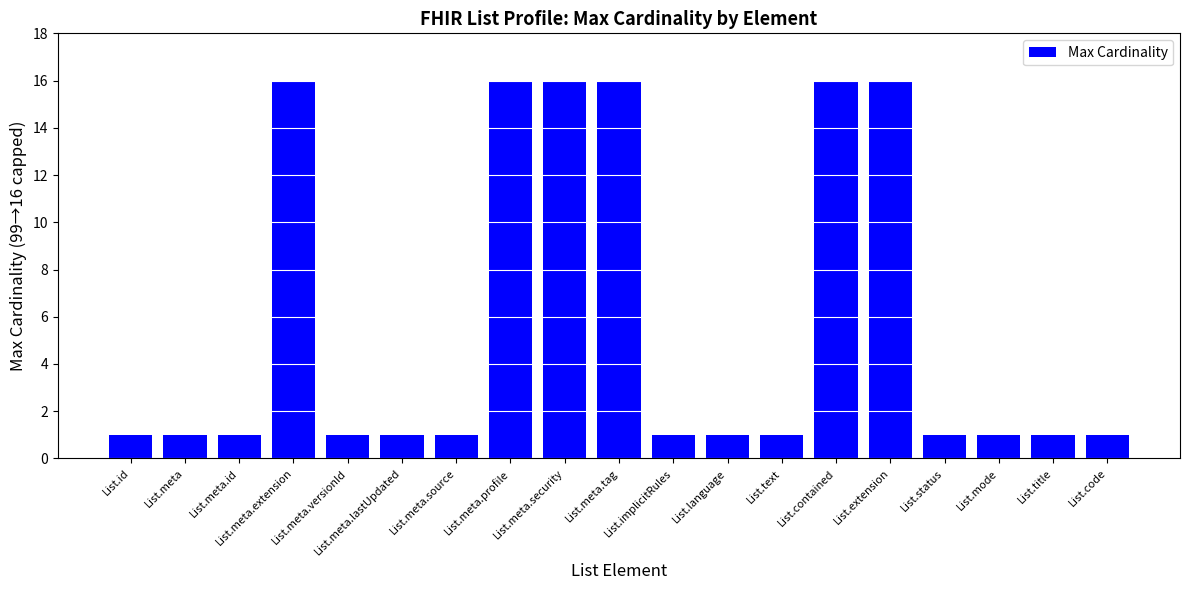

What is the sum of the values at List.id and List.meta.id?

2